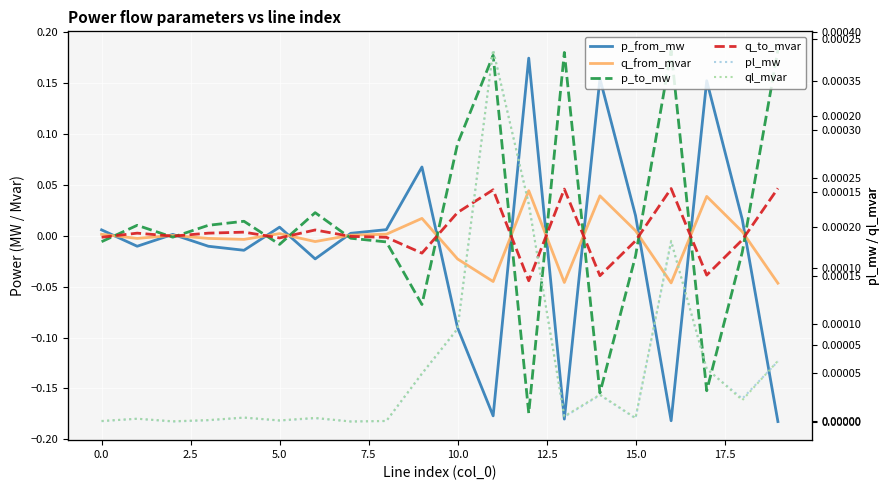

The q_to_mvar series shows -0.0 at 5.0. True or false?

True